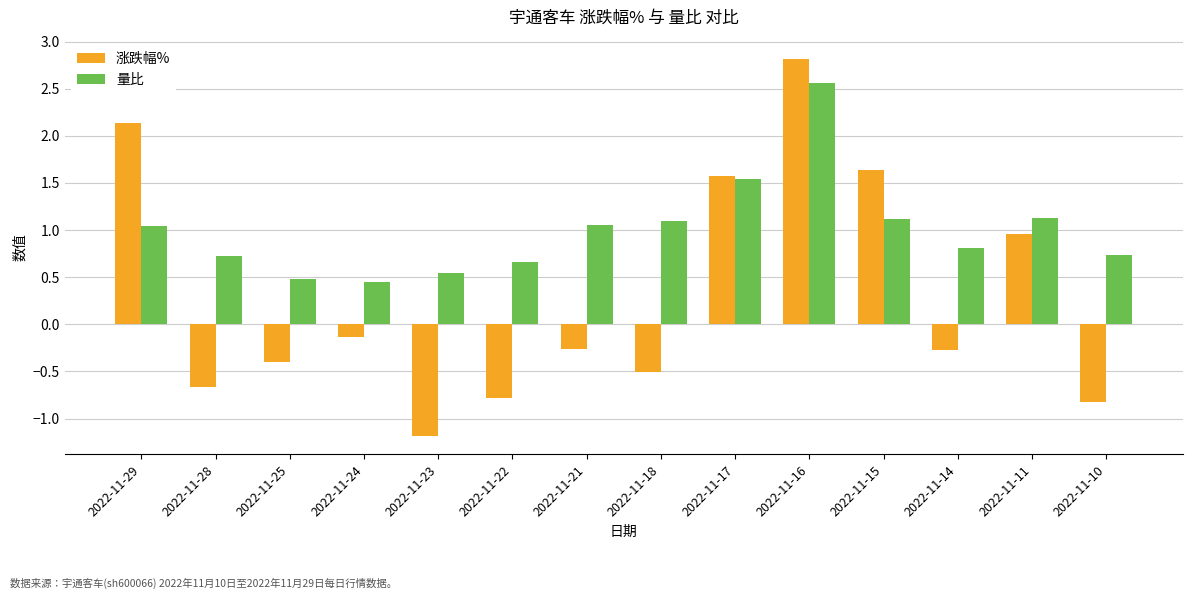

What are all the series names shown in the legend?

涨跌幅%, 量比